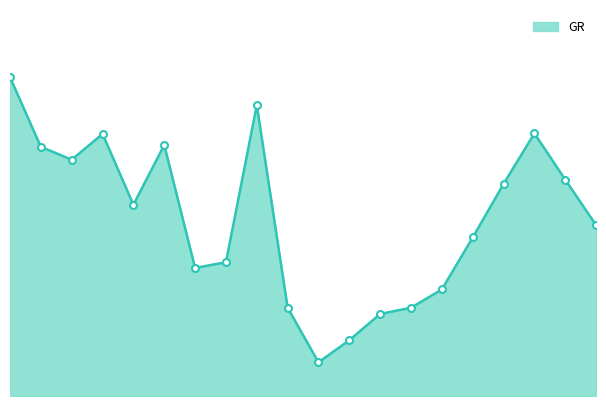

Does the chart display data point markers on the line(s)?

No